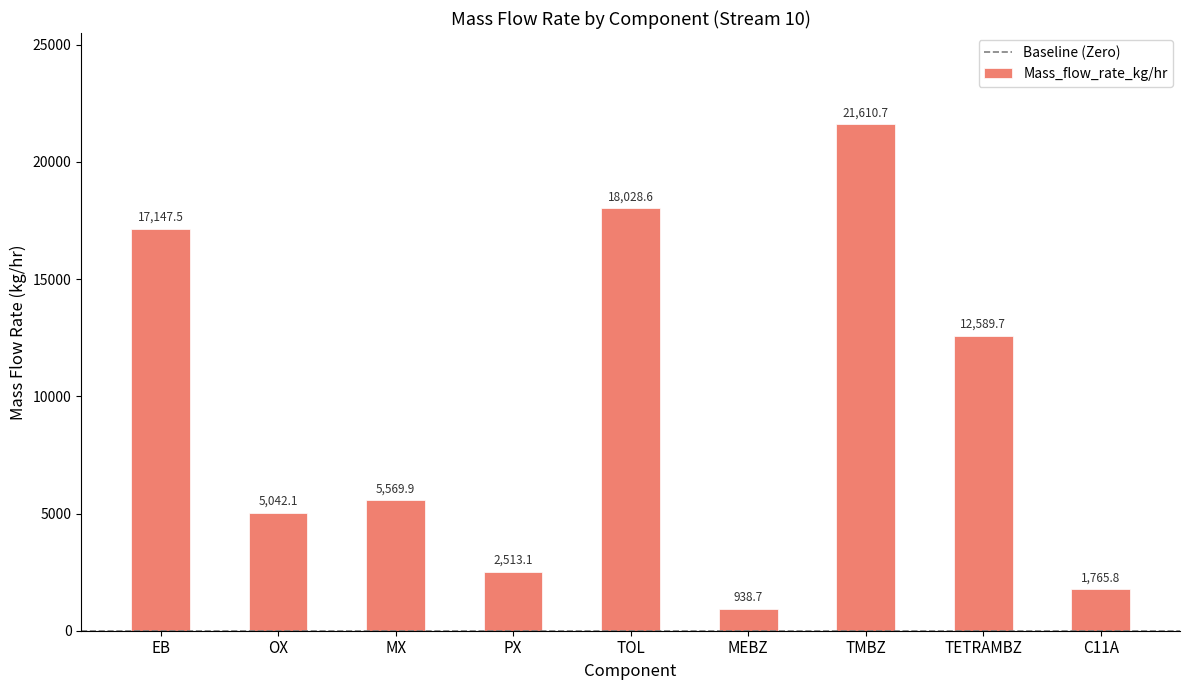

What is the average value?

9467.4